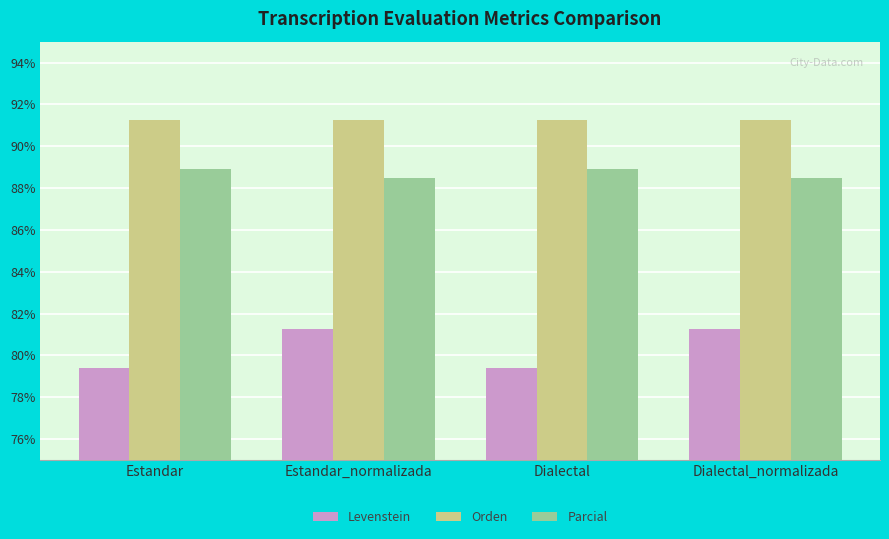

What is the minimum value shown in the chart?

79.4